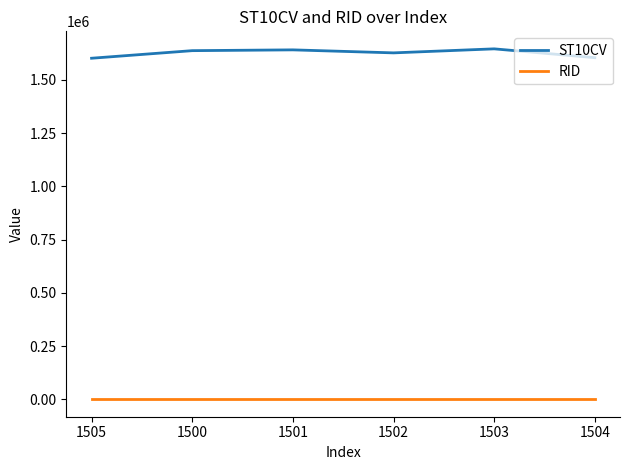

Rank the series by their maximum value, from lowest to highest.

RID, ST10CV